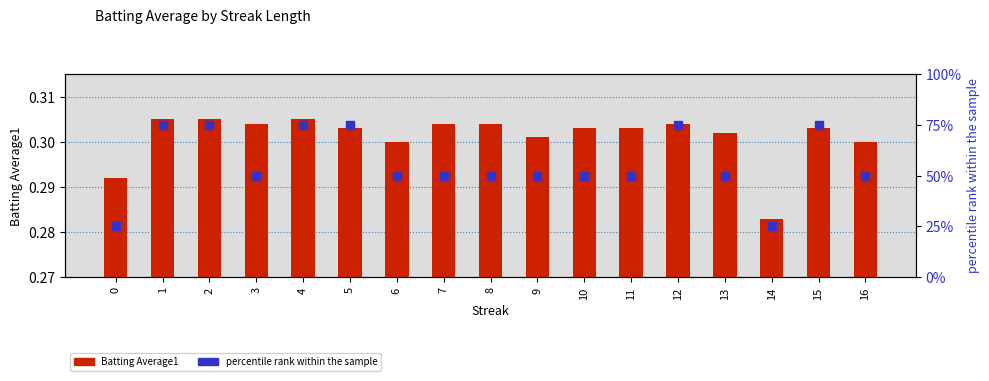

At how many categories does at least one series exceed 14?

17